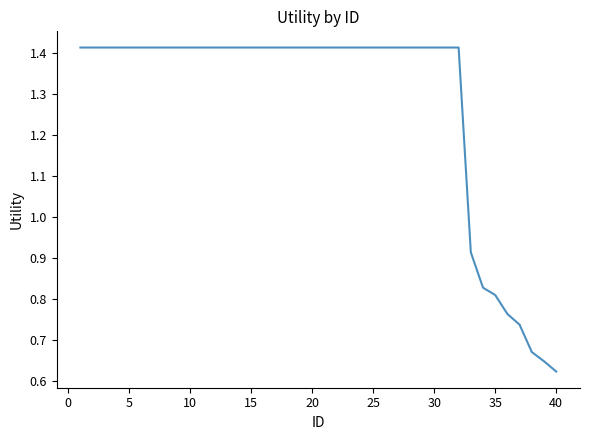

Count the values in the range 1 to 2.

32